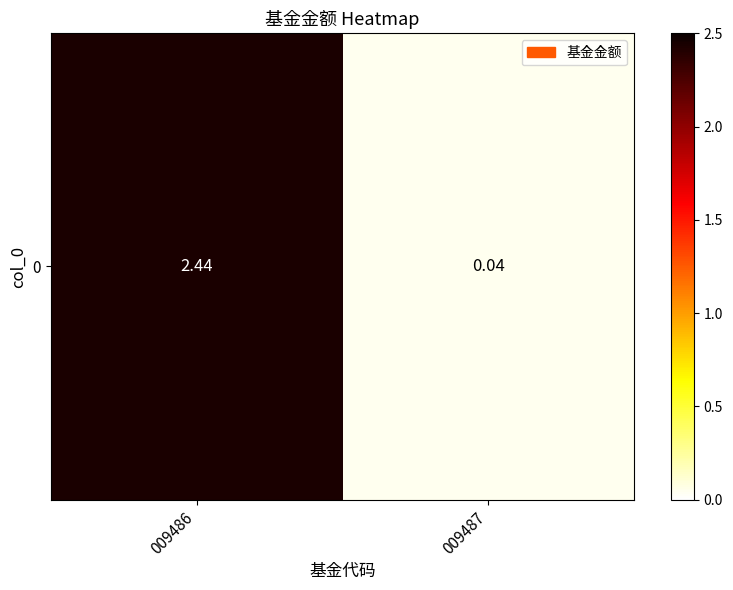

List the labels in order of value, largest first.

009486, 009487